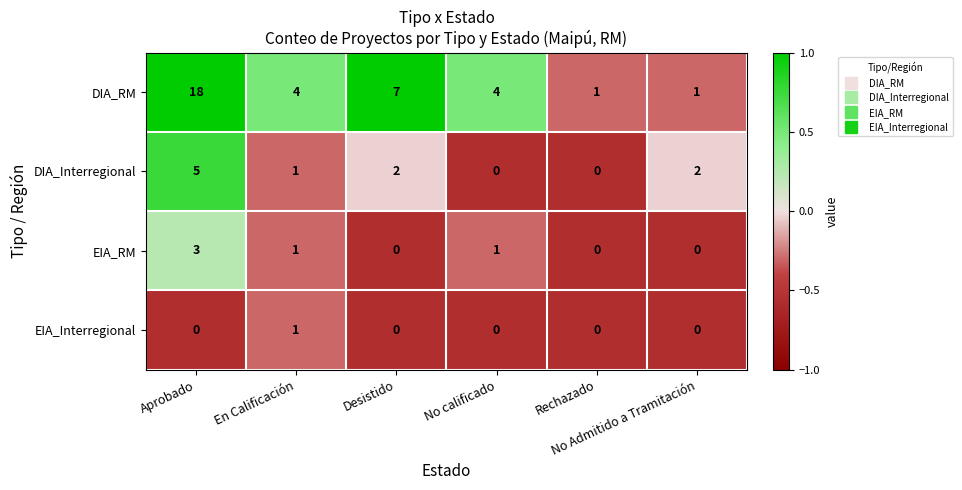

What is the difference between the maximum and minimum values in the EIA_RM series?

3